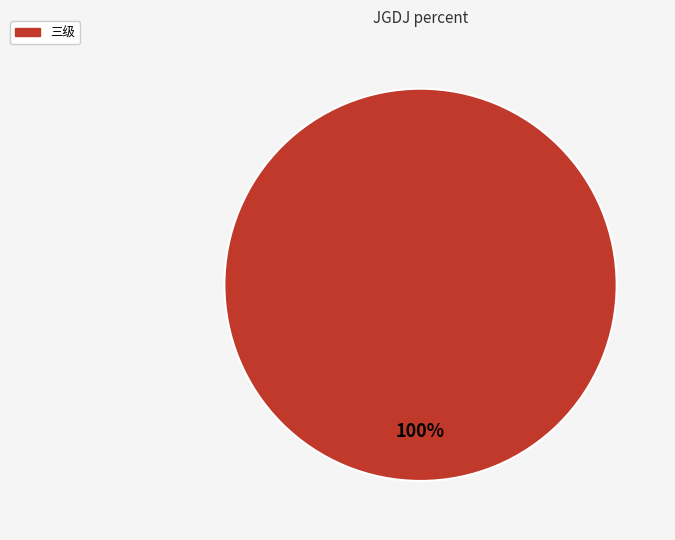

How many segments does this pie chart have?

1